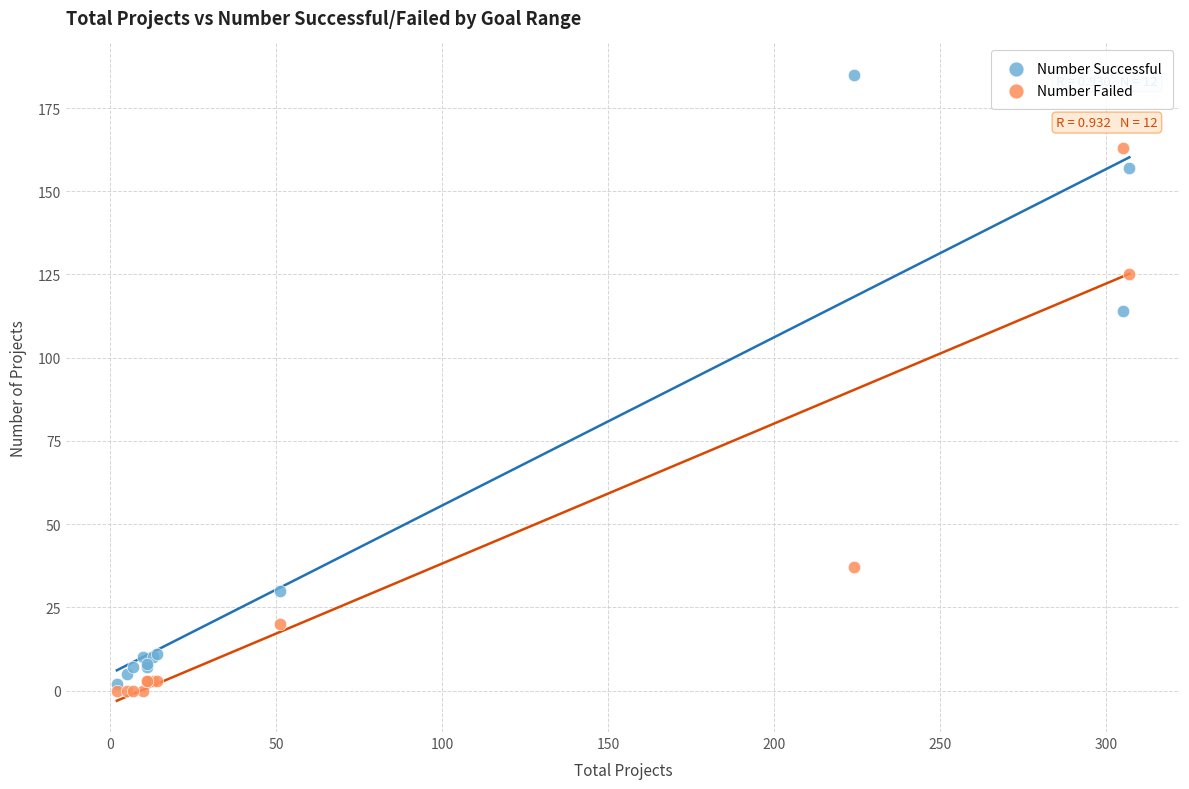

In the Number Failed series, what Y value is closest to 81?

37